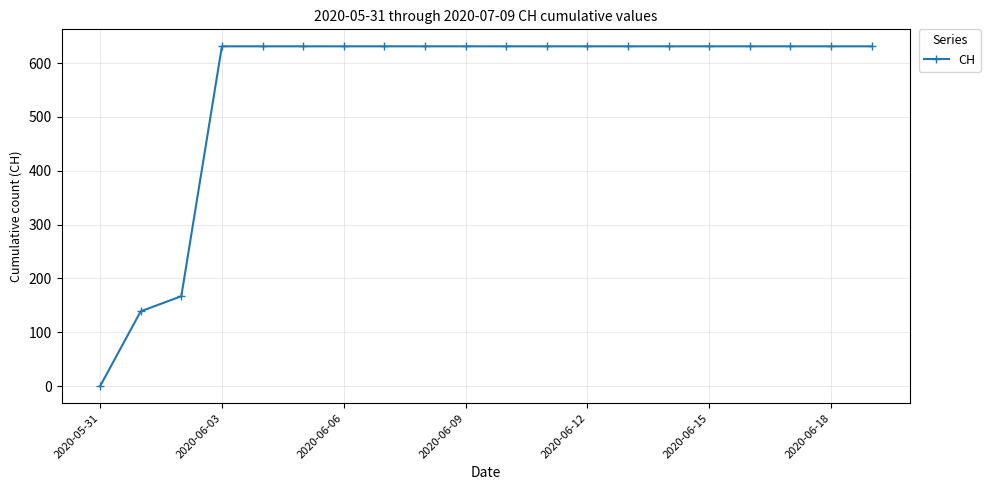

What is the value of the 13th point from the left?

631